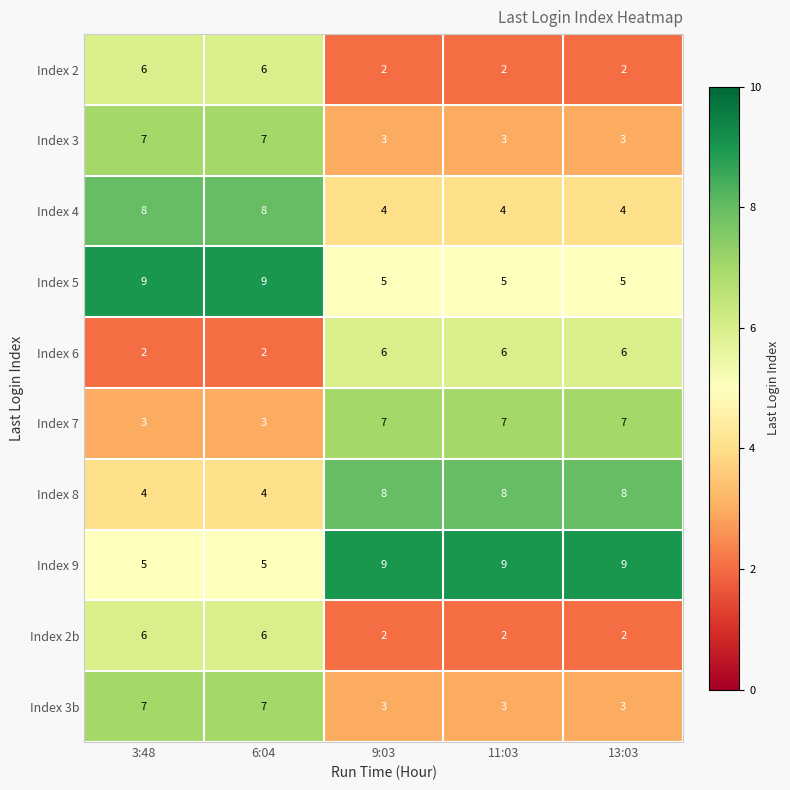

What is the maximum value for Index 5?

9